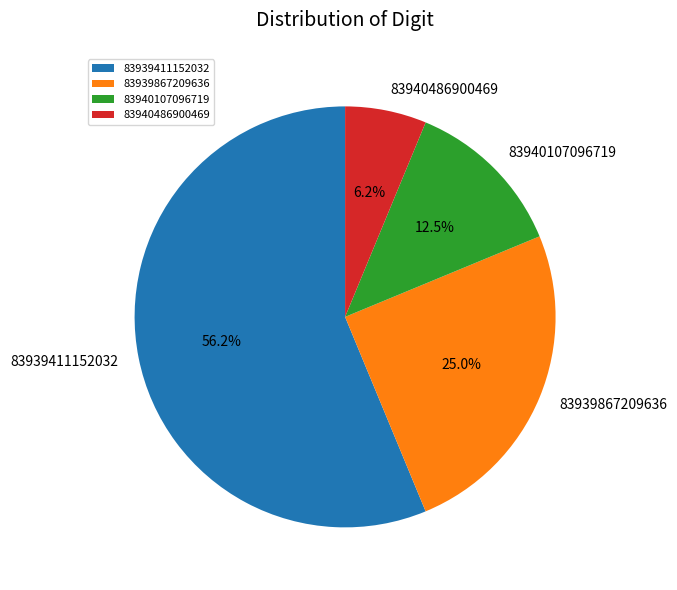

To the nearest percent, what portion does 83939411152032 represent?

56%